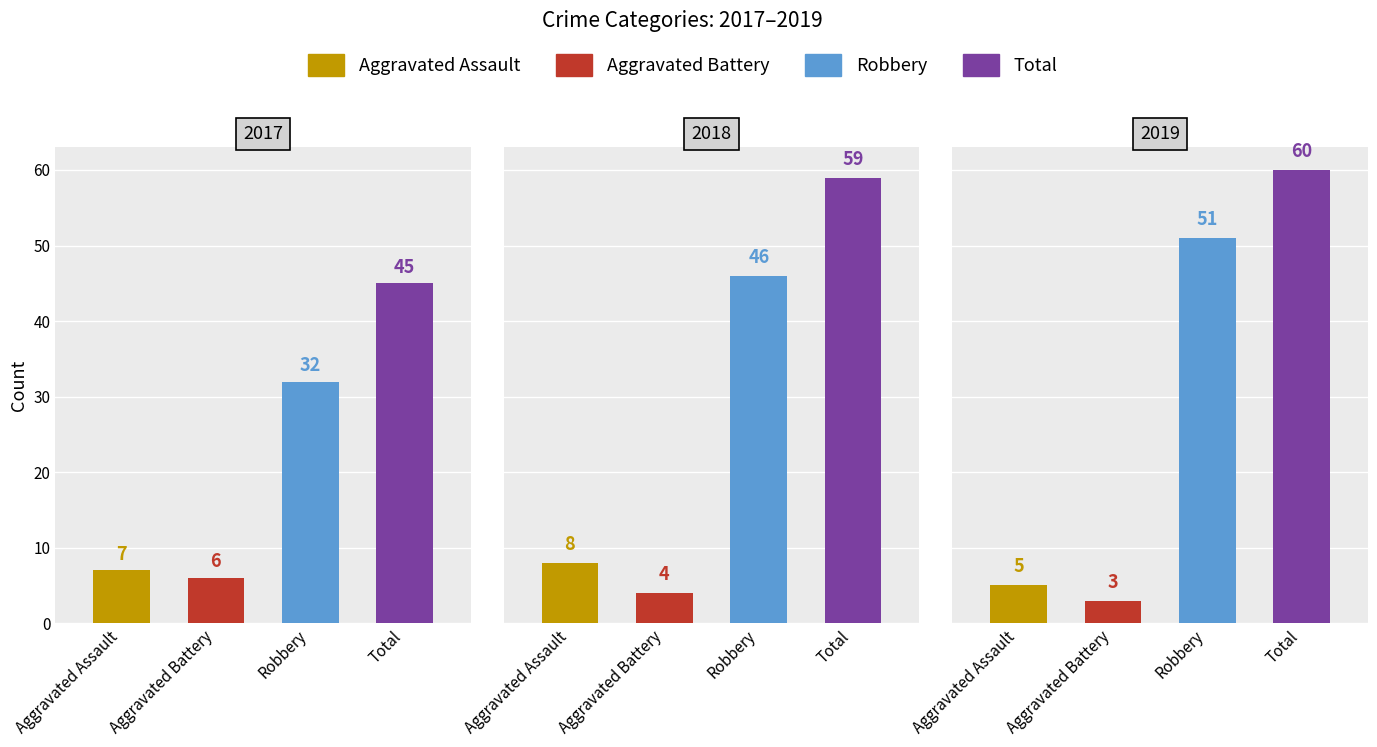

Does the chart contain stacked bars?

No